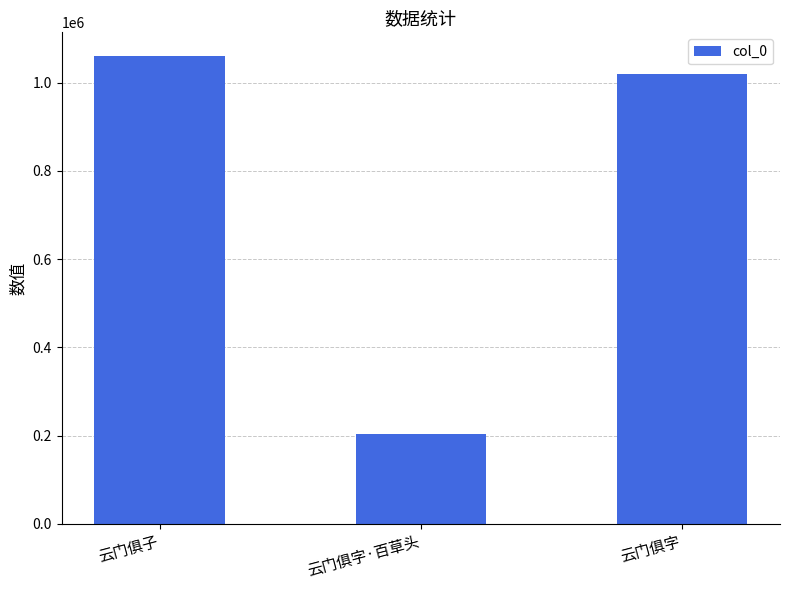

What is the label of the 1st bar from the right?

云门俱字